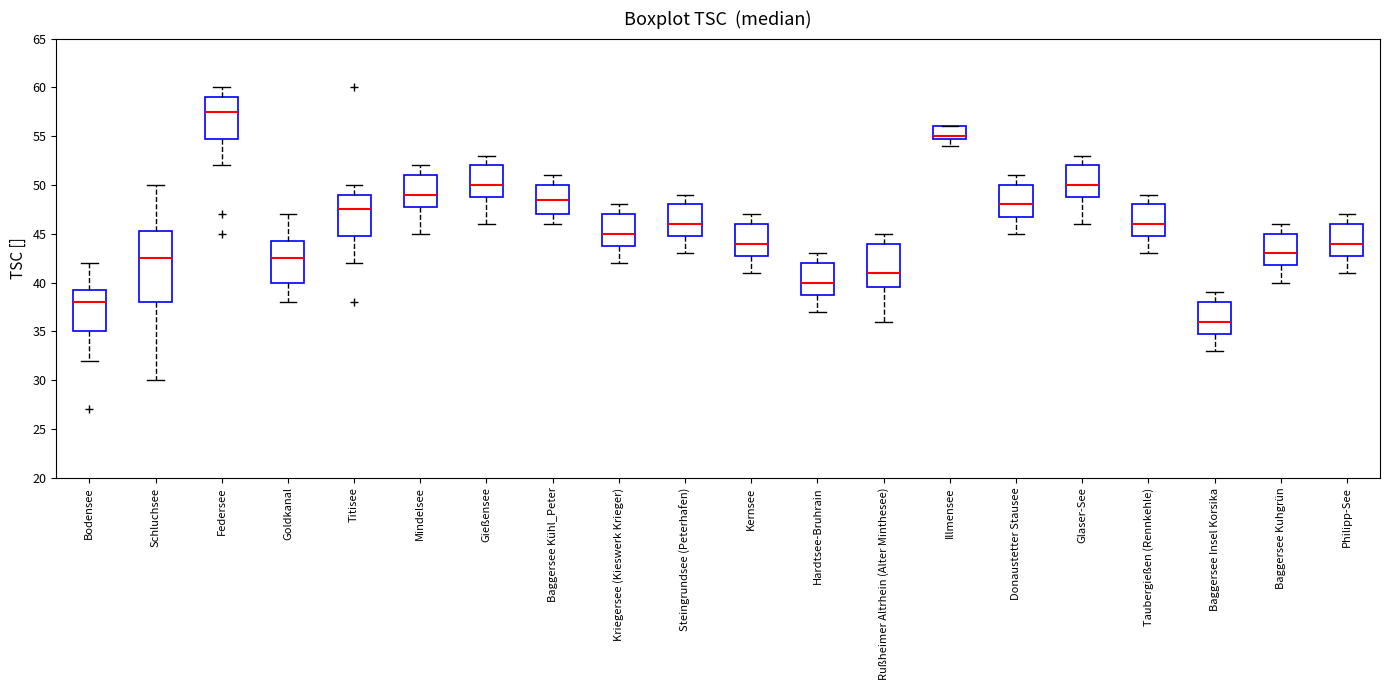

Reading left to right, transcribe this box plot: for each box, give where its median line is, the range the box spans, and where its two whiskers end, as read against the y-axis. The values are not printed on the chart, so give them approximately, as read against the axis.

Bodensee: median 38.0, box 35.0 to 39.5, whiskers 32.0 to 42.0
Schluchsee: median 42.5, box 38.0 to 45.5, whiskers 30.0 to 50.0
Federsee: median 57.5, box 55.0 to 59.0, whiskers 52.0 to 60.0
Goldkanal: median 42.5, box 40.0 to 44.5, whiskers 38.0 to 47.0
Titisee: median 47.5, box 45.0 to 49.0, whiskers 42.0 to 50.0
Mindelsee: median 49.0, box 48.0 to 51.0, whiskers 45.0 to 52.0
Gießensee: median 50.0, box 49.0 to 52.0, whiskers 46.0 to 53.0
Baggersee Kühl_Peter: median 48.5, box 47.0 to 50.0, whiskers 46.0 to 51.0
Kriegersee (Kieswerk Krieger): median 45.0, box 44.0 to 47.0, whiskers 42.0 to 48.0
Steingrundsee (Peterhafen): median 46.0, box 45.0 to 48.0, whiskers 43.0 to 49.0
Kernsee: median 44.0, box 43.0 to 46.0, whiskers 41.0 to 47.0
Hardtsee-Bruhrain: median 40.0, box 39.0 to 42.0, whiskers 37.0 to 43.0
Rußheimer Altrhein (Alter Minthesee): median 41.0, box 39.5 to 44.0, whiskers 36.0 to 45.0
Illmensee: median 55.0 (just above the box's lower edge), box 55.0 to 56.0, whiskers 54.0 to 56.0
Donaustetter Stausee: median 48.0, box 47.0 to 50.0, whiskers 45.0 to 51.0
Glaser-See: median 50.0, box 49.0 to 52.0, whiskers 46.0 to 53.0
Taubergießen (Rennkehle): median 46.0, box 45.0 to 48.0, whiskers 43.0 to 49.0
Baggersee Insel Korsika: median 36.0, box 35.0 to 38.0, whiskers 33.0 to 39.0
Baggersee Kuhgrün: median 43.0, box 42.0 to 45.0, whiskers 40.0 to 46.0
Philipp-See: median 44.0, box 43.0 to 46.0, whiskers 41.0 to 47.0